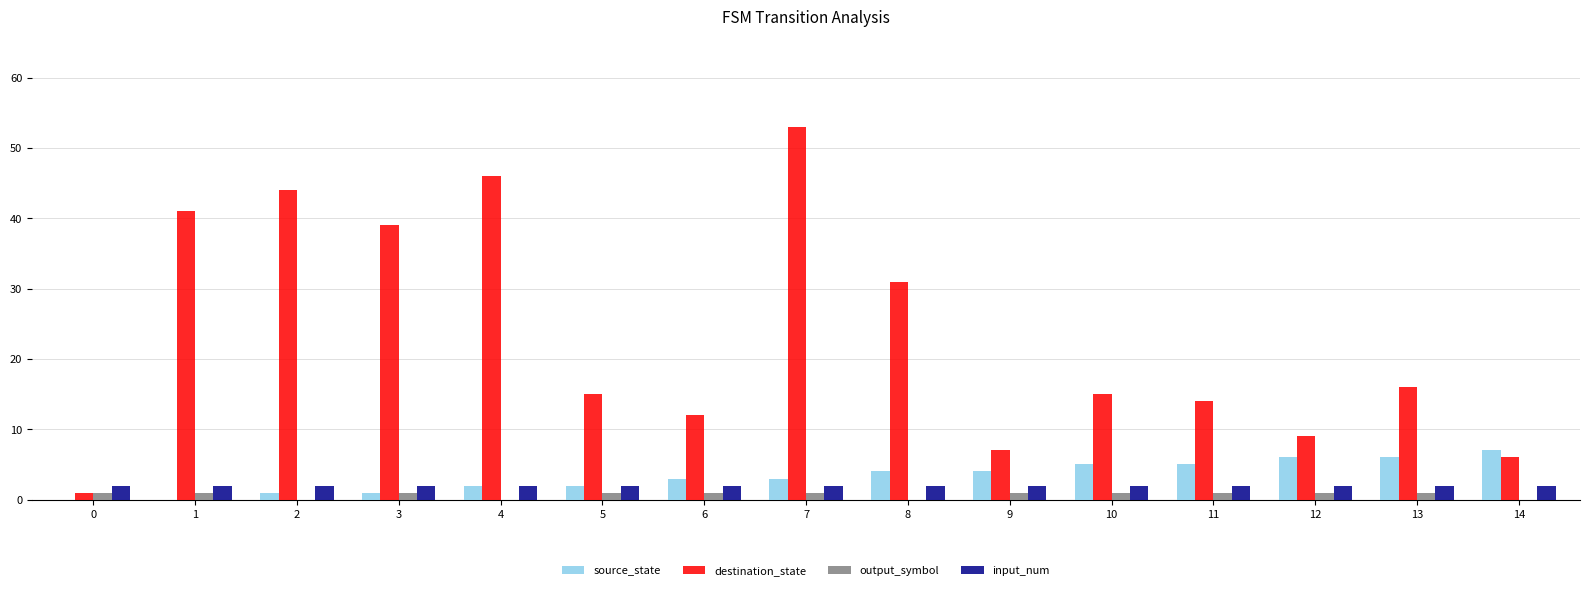

The value of source_state at 0 is -4. True or false?

False